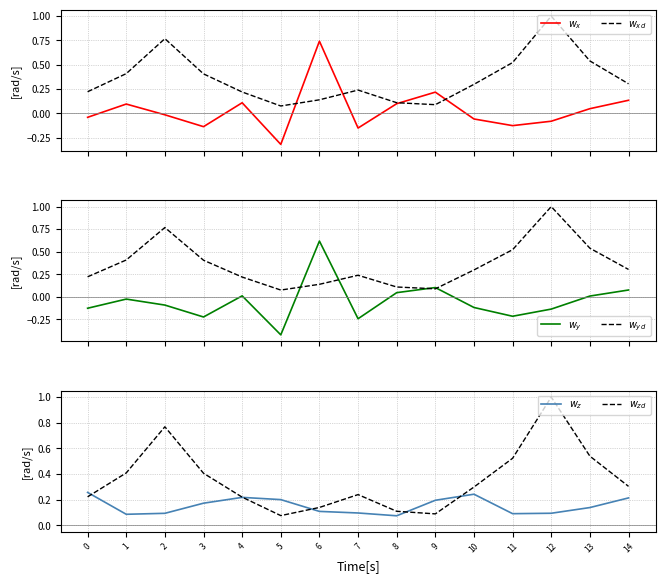

What are all the series names shown in the legend?

$w_x$, $w_{xd}$, $w_y$, $w_{yd}$, $w_z$, $w_{zd}$